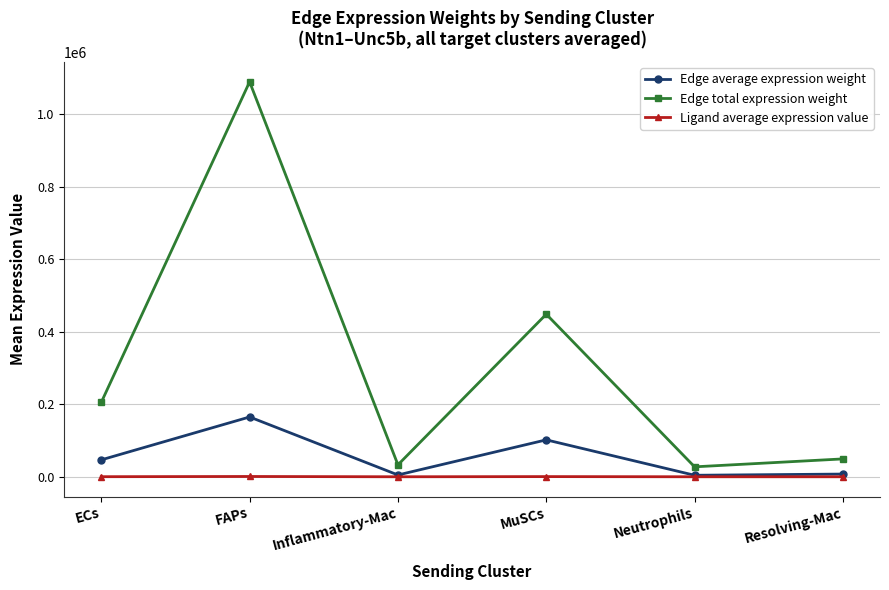

At which category does Edge total expression weight reach its first local peak?

FAPs